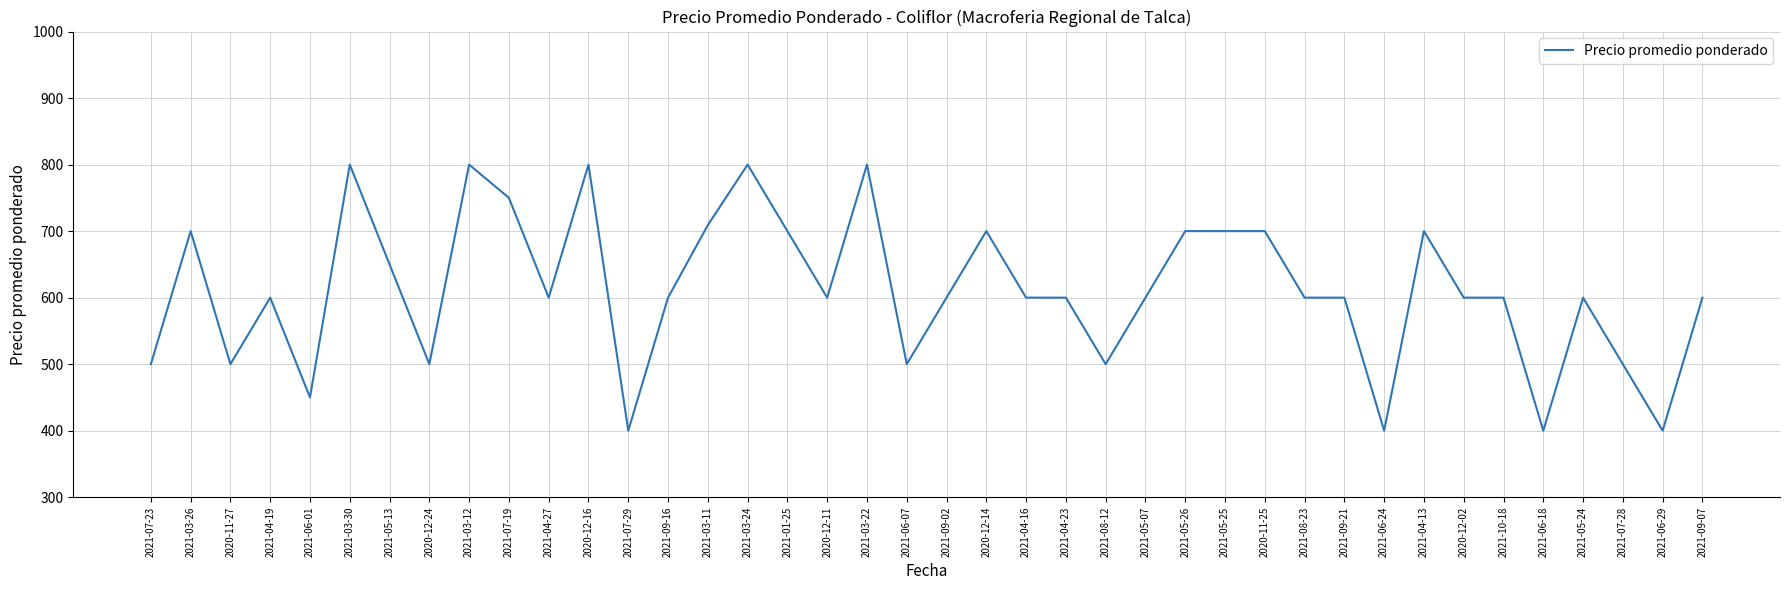

Where does the data first go above 600?

2021-03-26